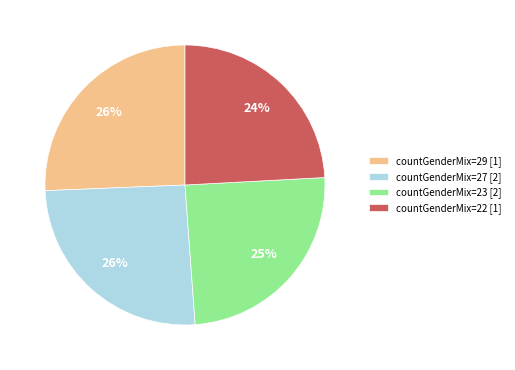

What percentage is the countGenderMix=27 [2] slice, to the nearest percent?

26%